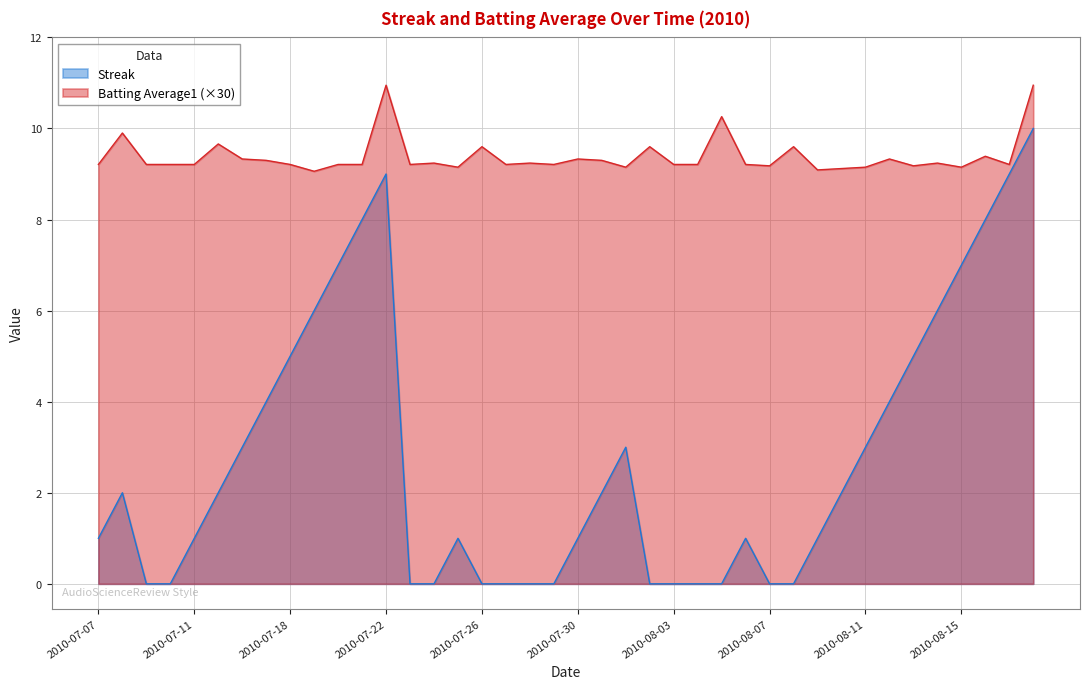

At which category is the sum across all series the highest?

2010-08-18